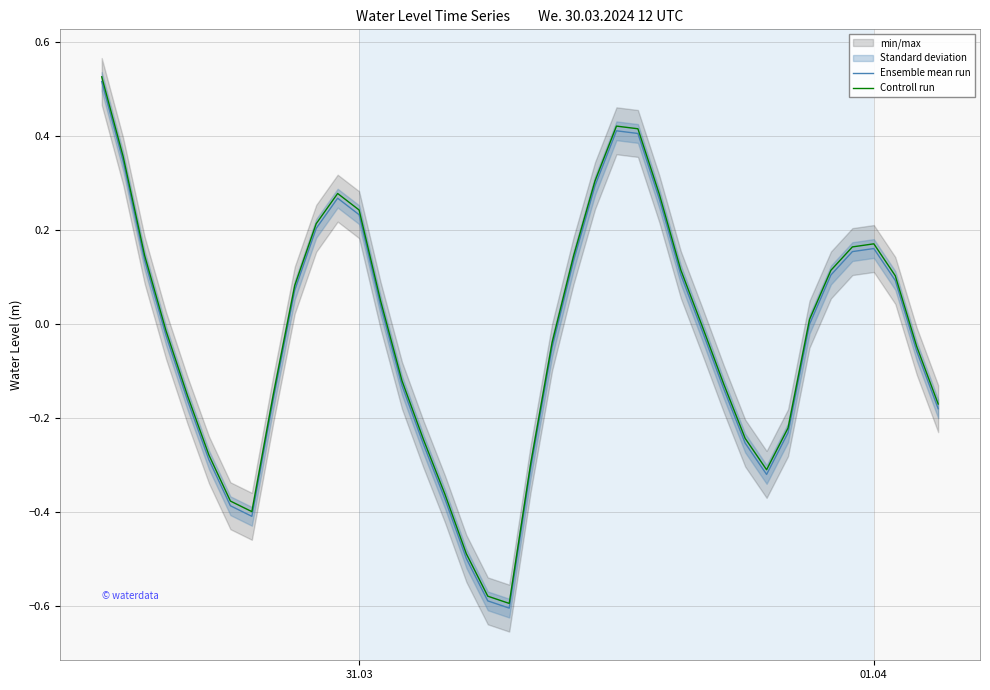

Is it true that Controll run equals 0.1 at 11?

False